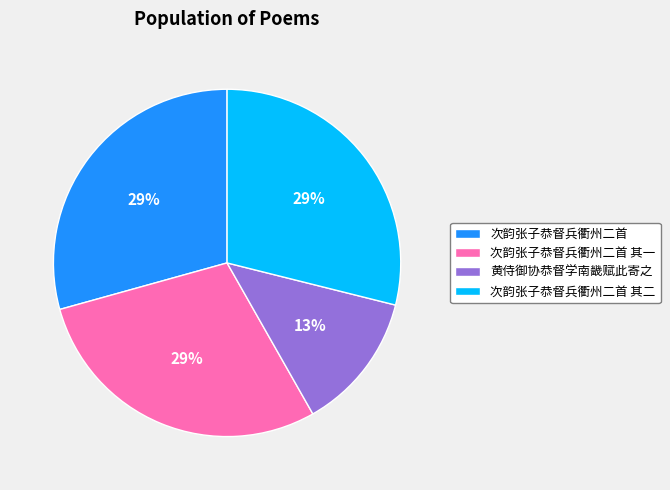

What is the smallest slice in the pie chart?

黄侍御协恭督学南畿赋此寄之